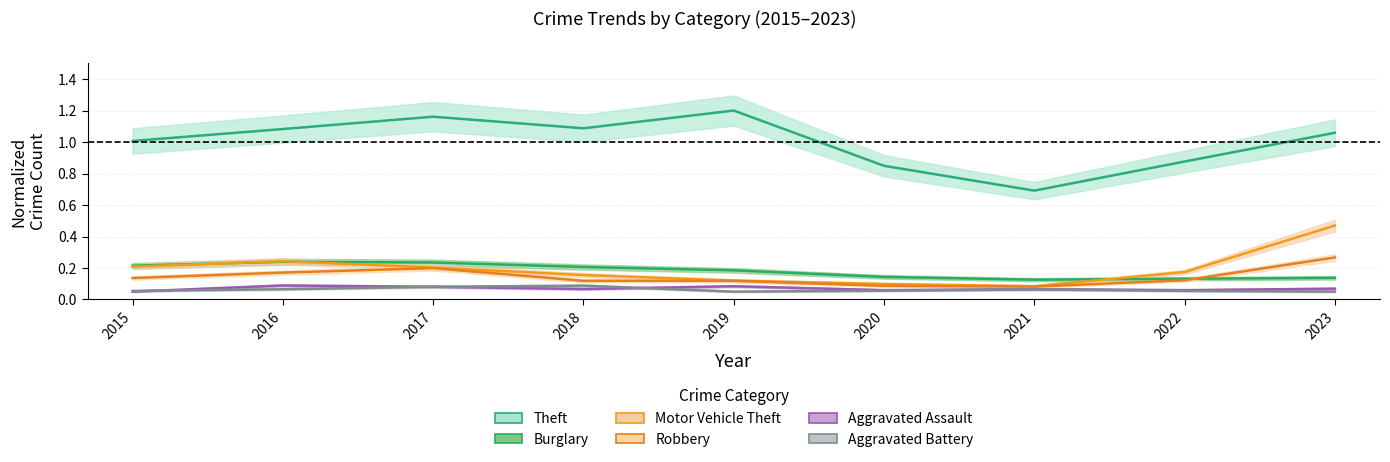

True or false: Aggravated Battery and Robbery cross at least once.

False